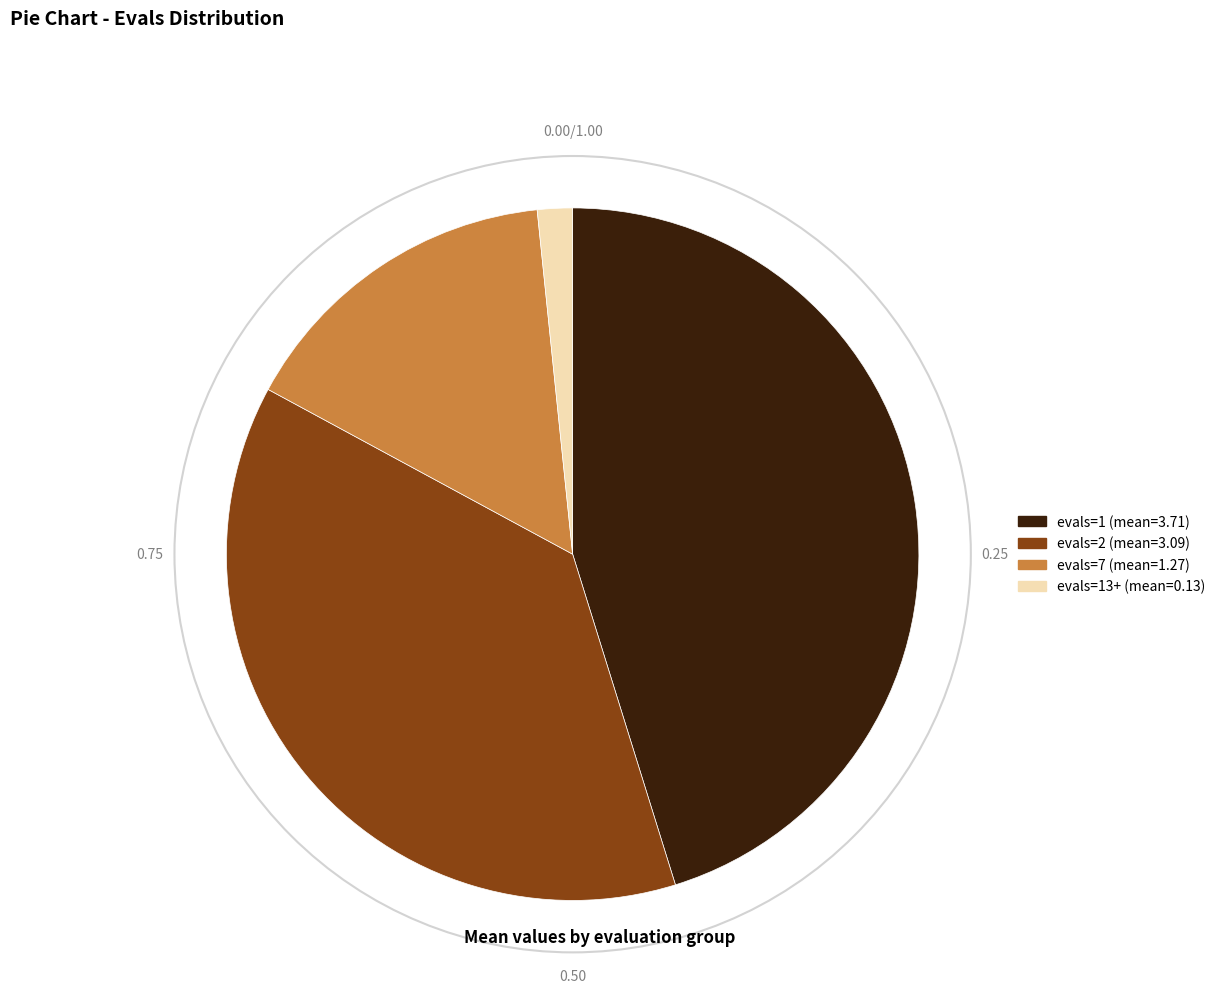

What is the largest slice in the pie chart?

evals=1 (mean=3.71)